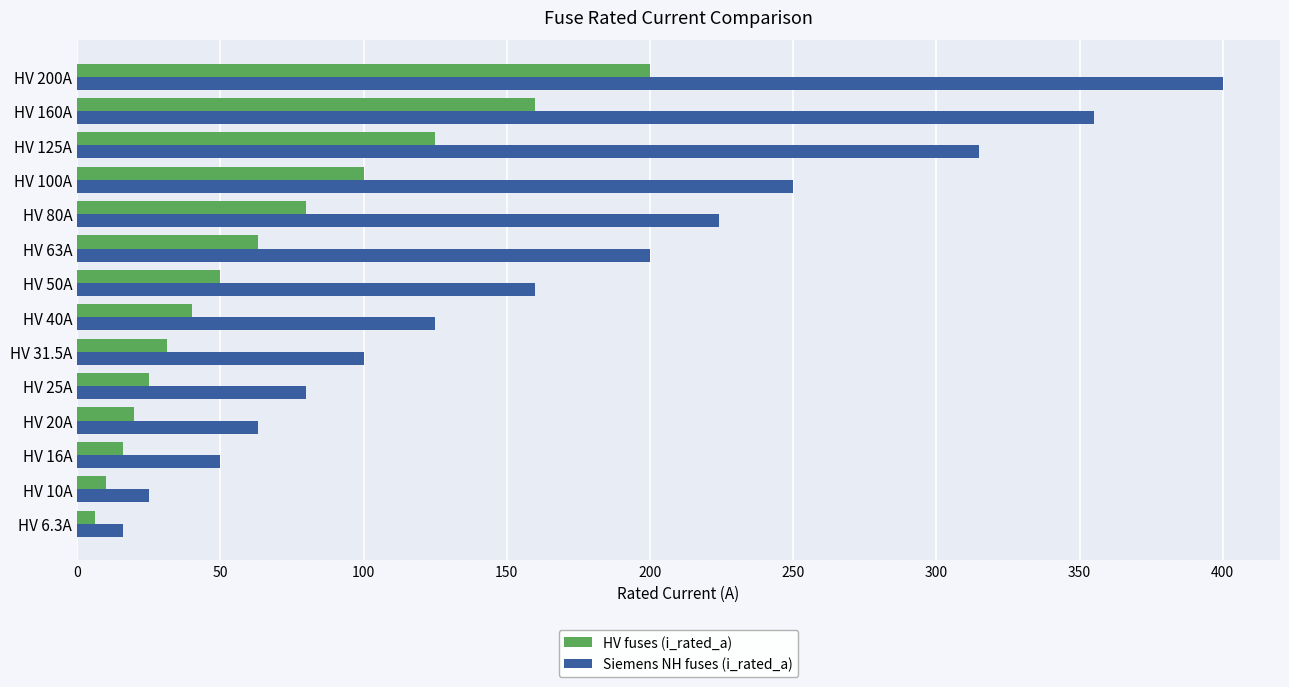

Which series has the largest range (max minus min)?

Siemens NH fuses (i_rated_a)